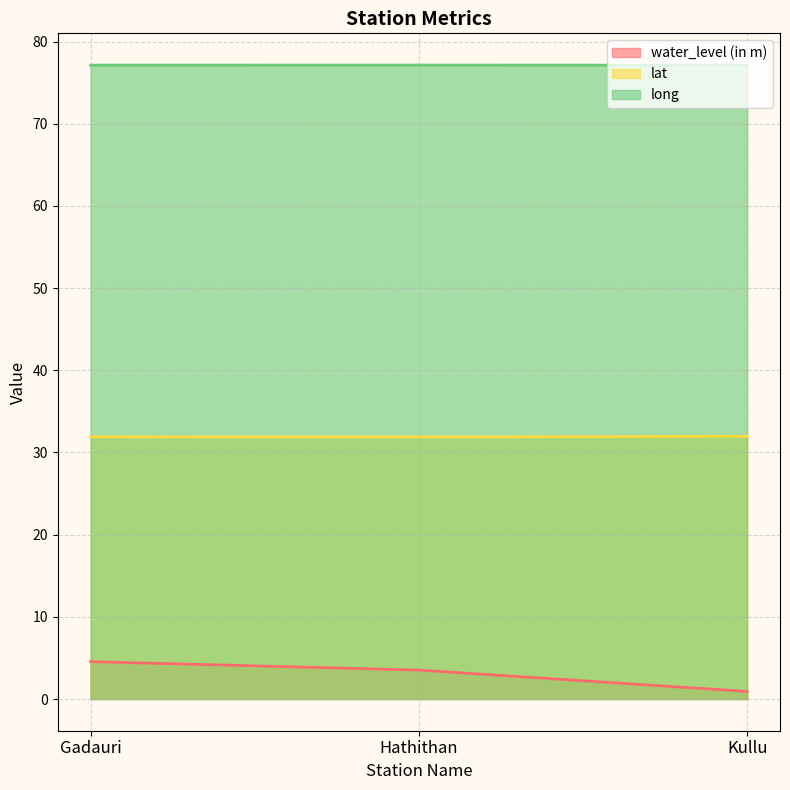

Which series has the largest range (max minus min)?

water_level (in m)